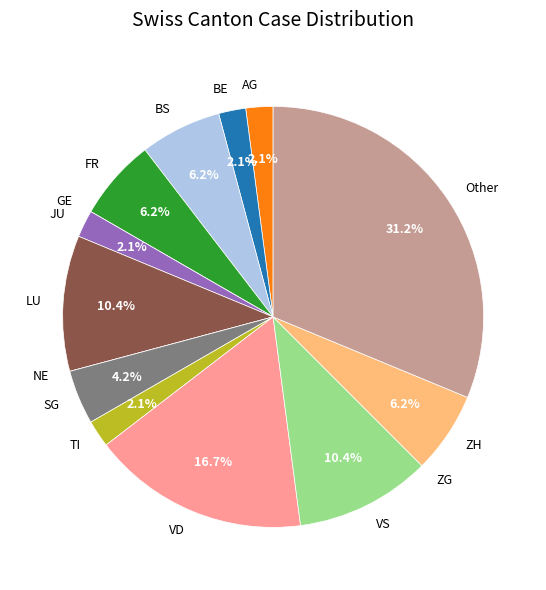

What is the largest slice in the pie chart?

Other